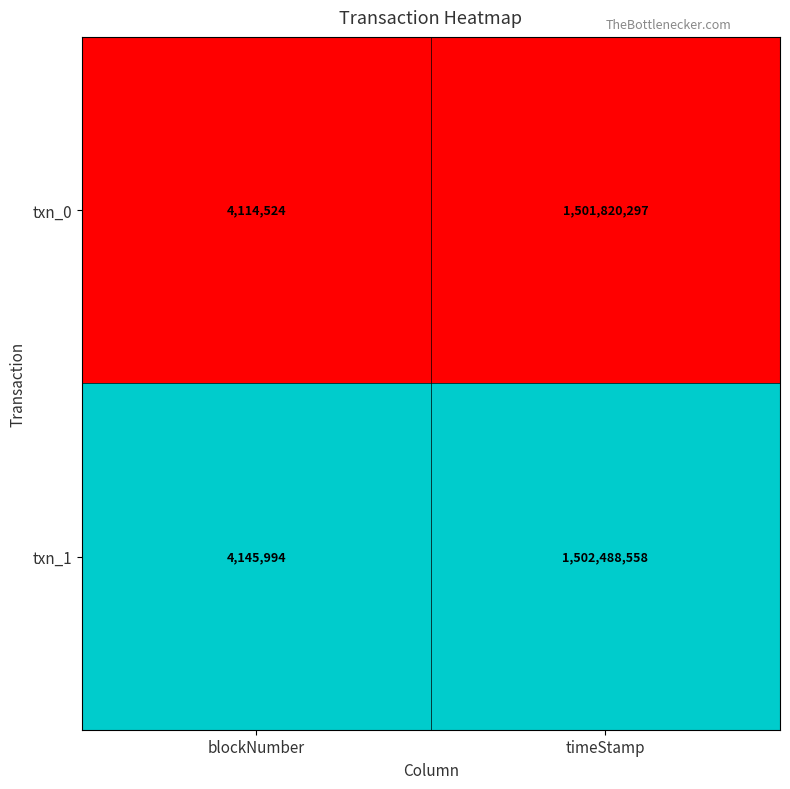

List the series in order of their peak value, highest first.

txn_1, txn_0